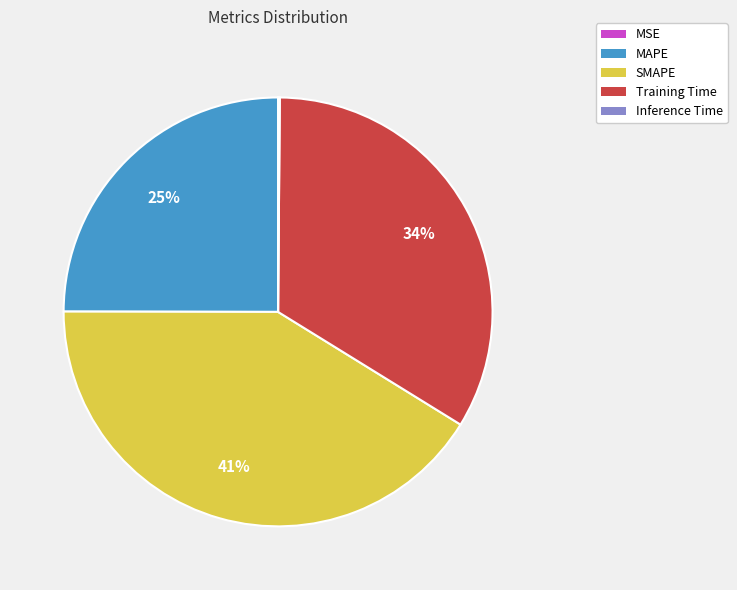

Does any single category account for the majority?

No